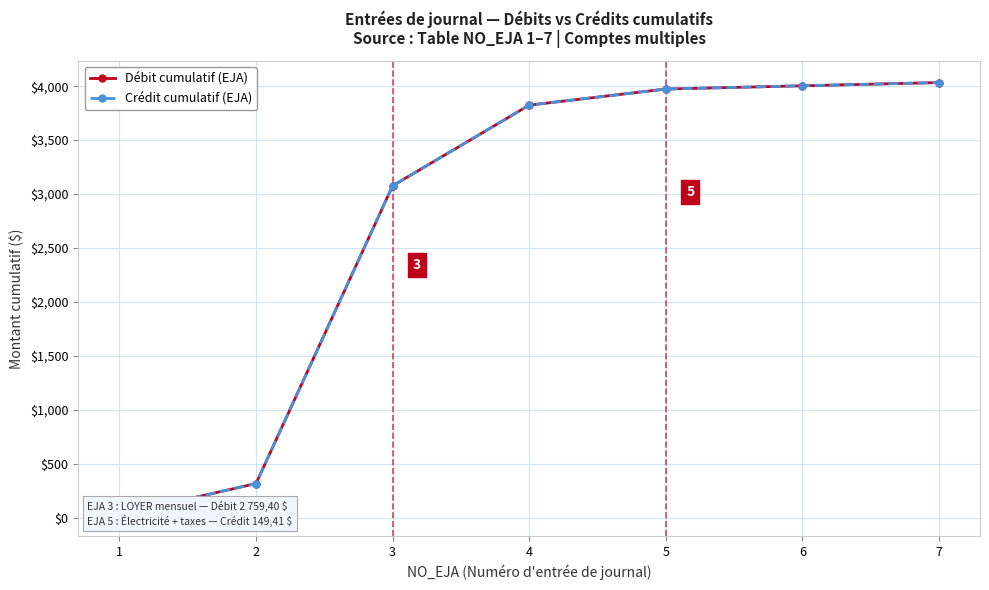

Reading right to left, list all the values displayed in this chart.

Débit cumulatif (EJA): 7=4033.4	6=4003.5	5=3973.5	4=3824.1	3=3076.8	2=317.4	1=29.9
Crédit cumulatif (EJA): 7=4033.4	6=4003.5	5=3973.5	4=3824.1	3=3076.8	2=317.4	1=29.9